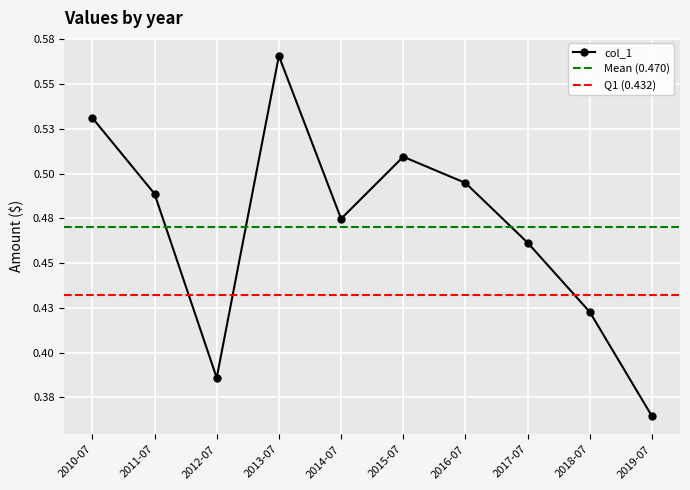

What is the sum of the values at 2014-07 and 2016-07?

1.0